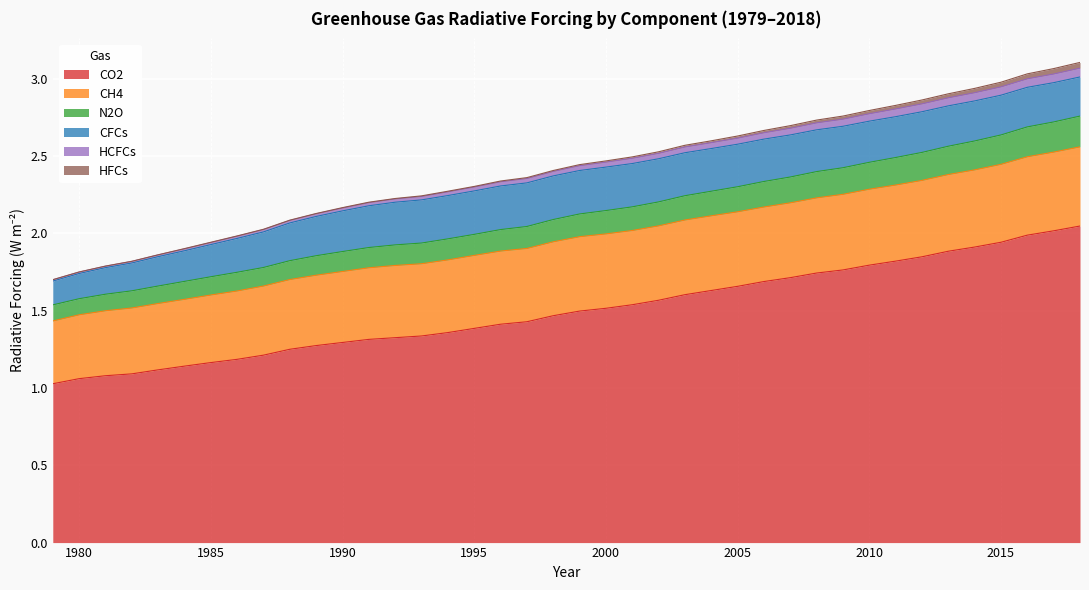

Count the number of categories in the chart.

40